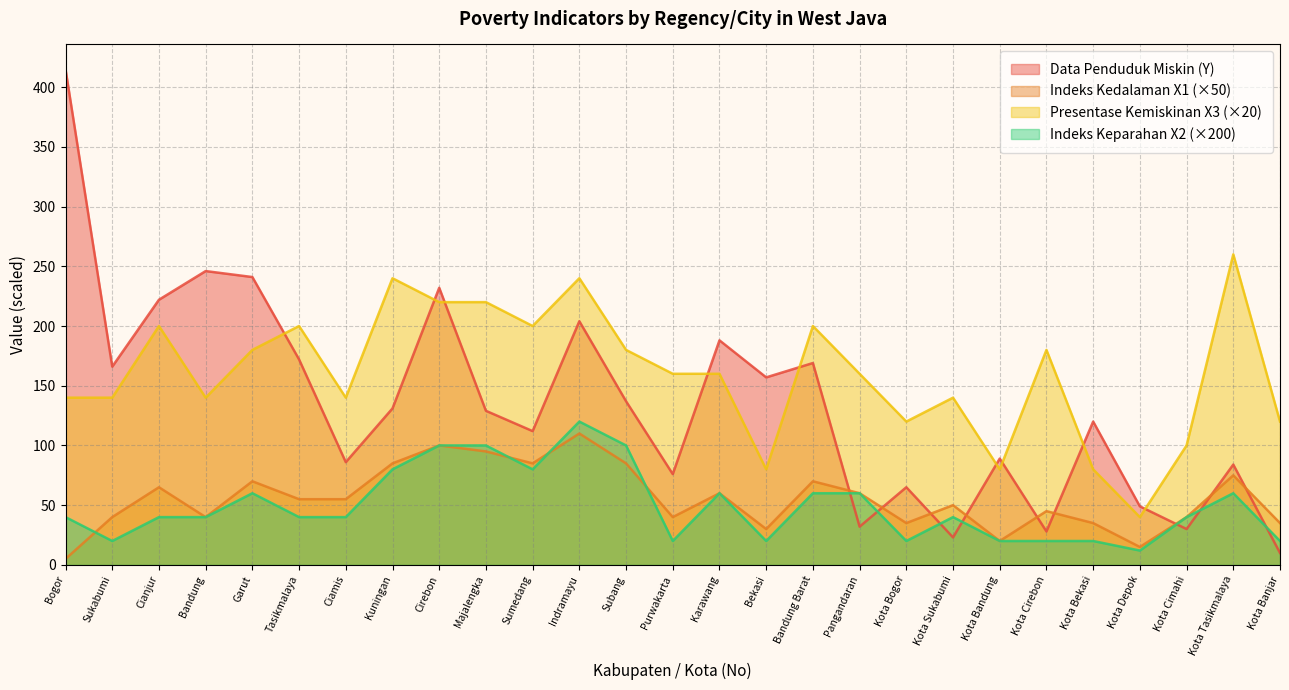

What is the difference between the maximum and minimum values in the Presentase_Kemiskinan_X3 series?

220.0